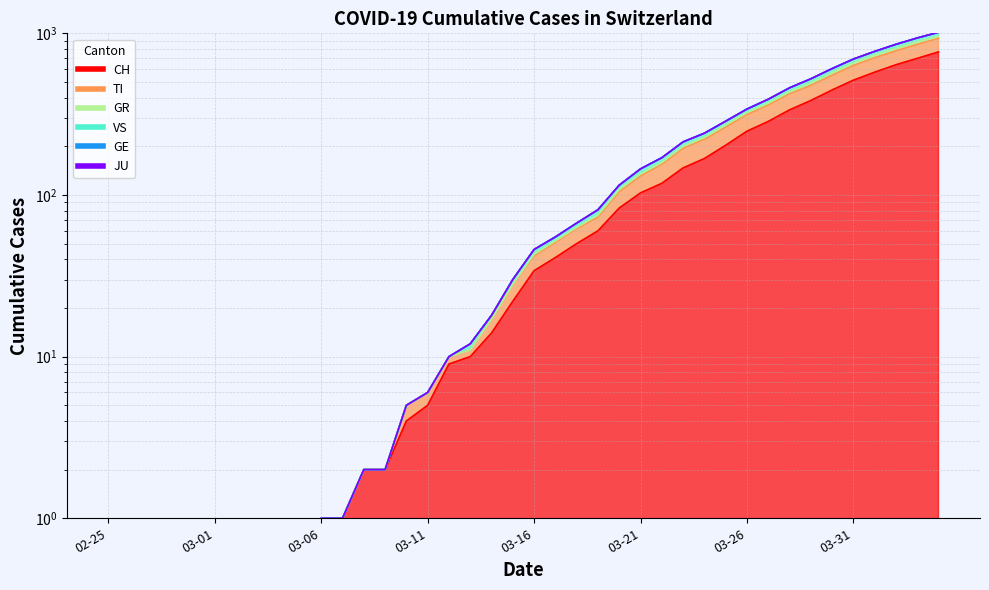

Which category has the highest value across all series?

2020-04-04